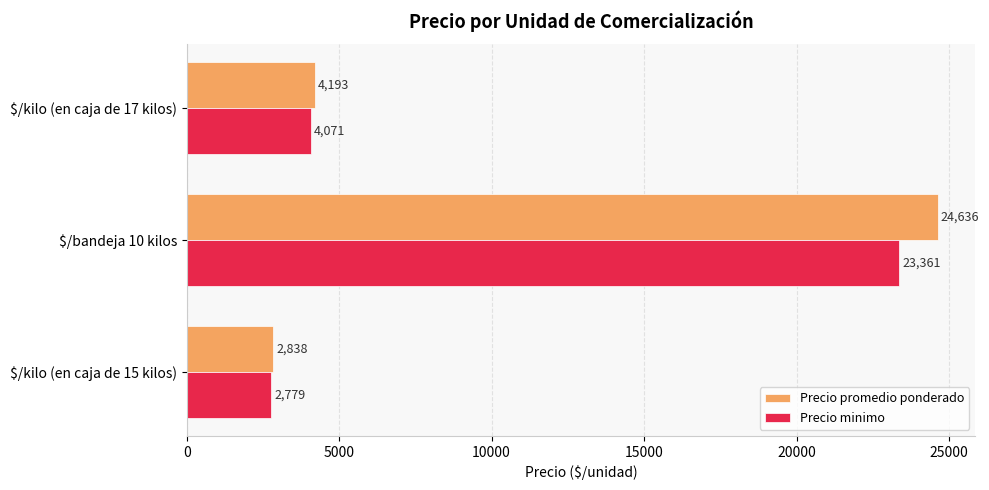

How many distinct data groups are displayed?

2